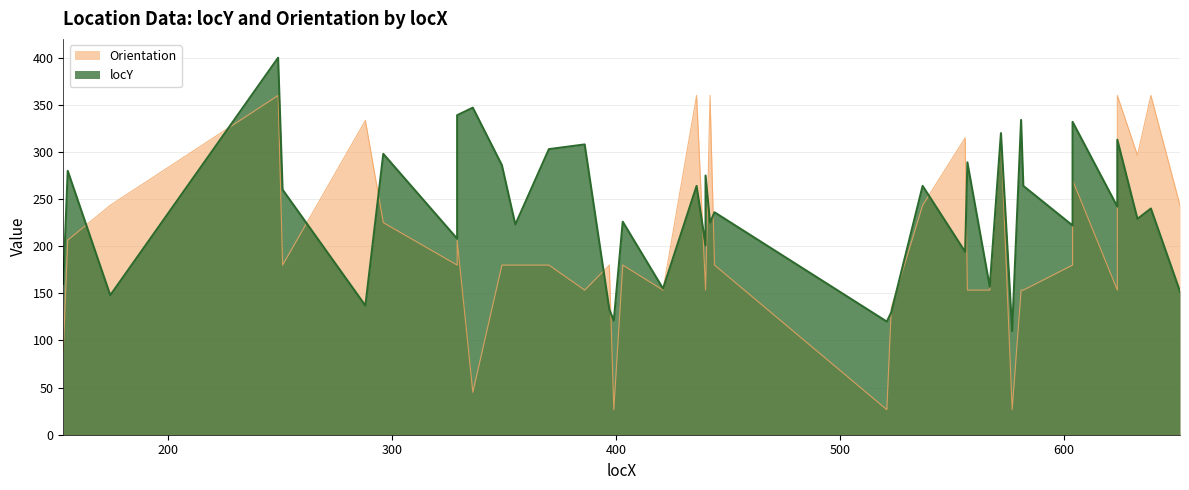

Which series ends up on top after the final intersection of locY and Orientation?

Orientation